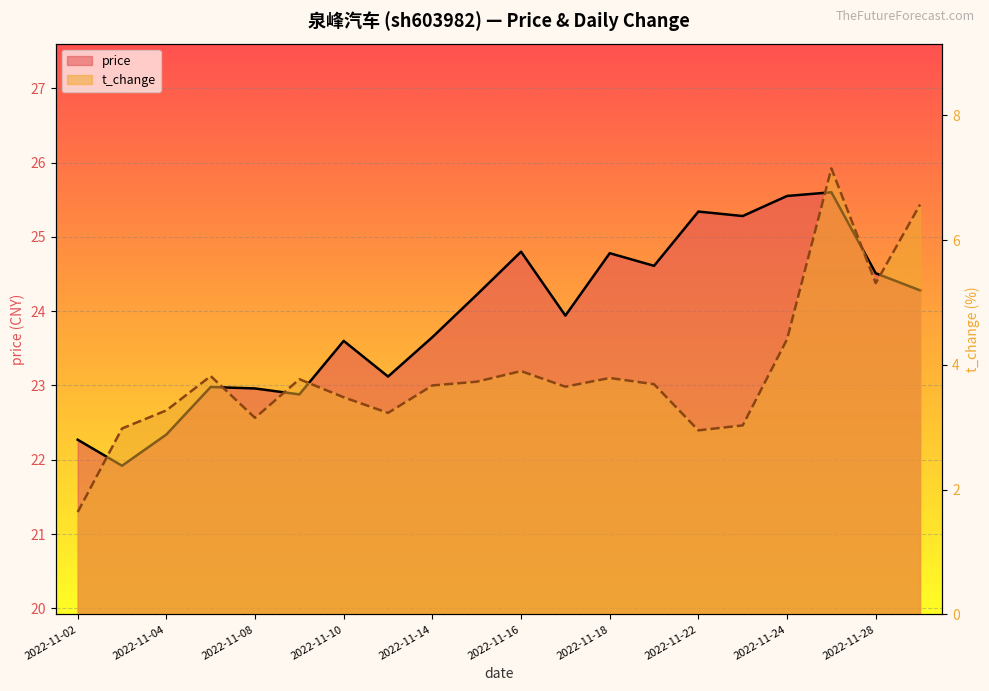

True or false: price and t_change intersect in this chart.

False